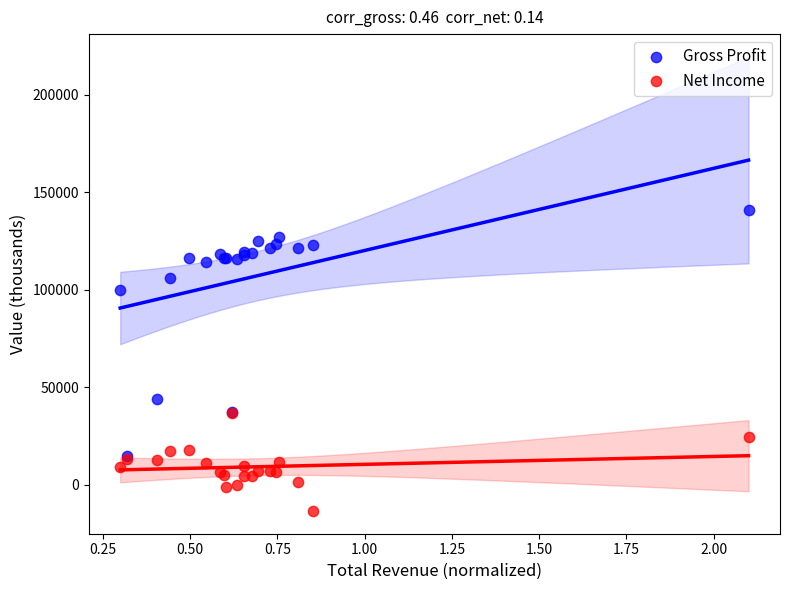

What are all the series names shown in the legend?

Gross Profit, Net Income